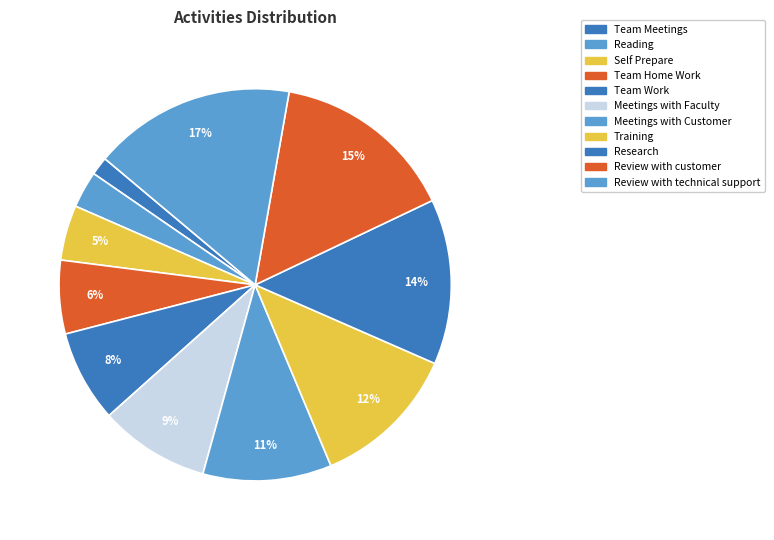

The Review with customer slice represents 15% of the pie. True or false?

True